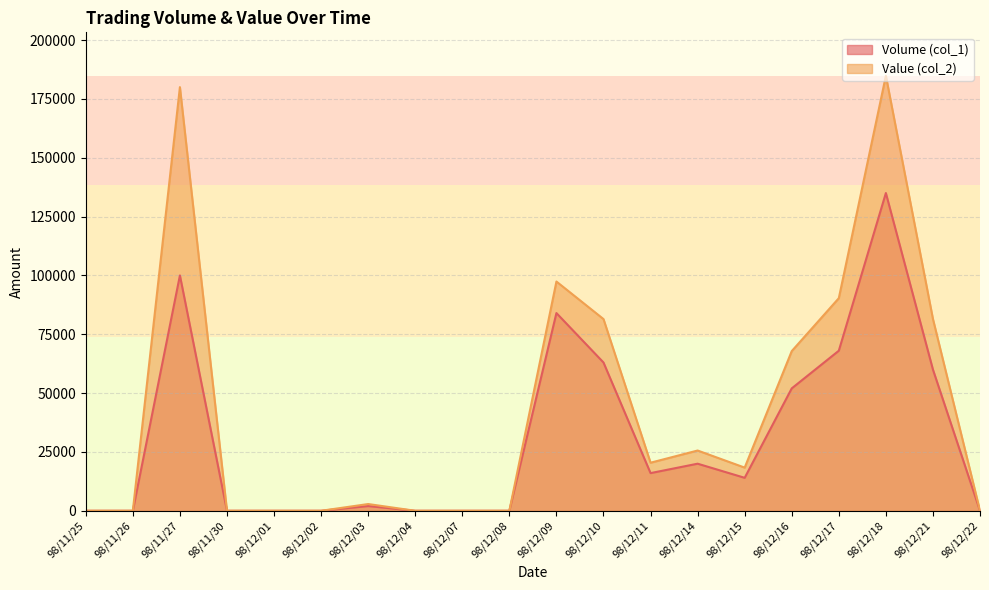

True or false: Volume (col_1) and Value (col_2) intersect in this chart.

False